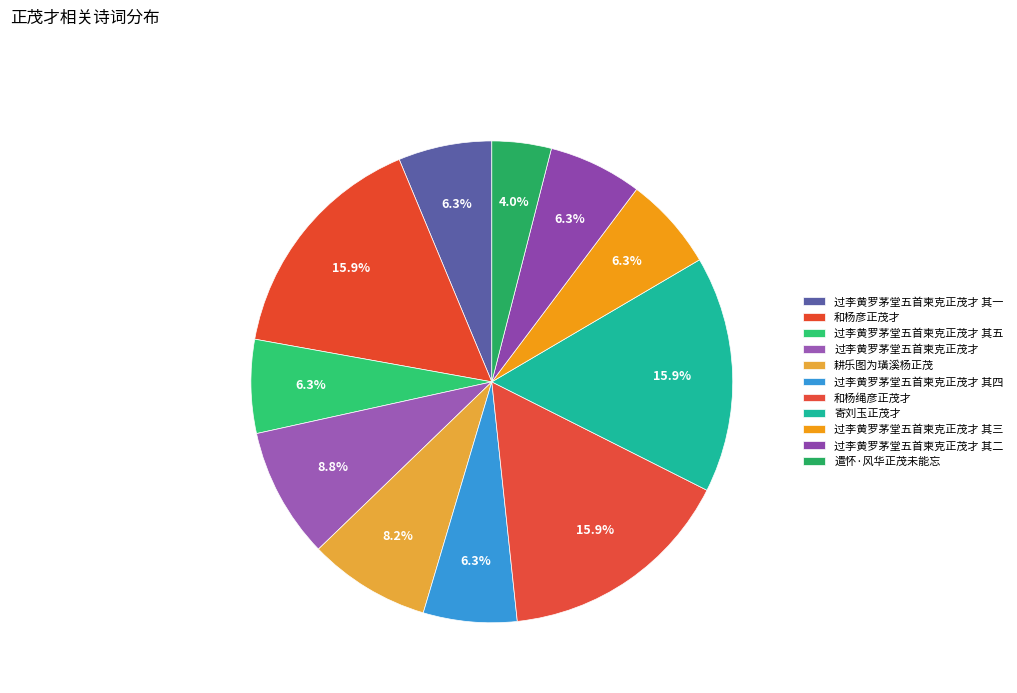

Count the number of slices in the pie.

11